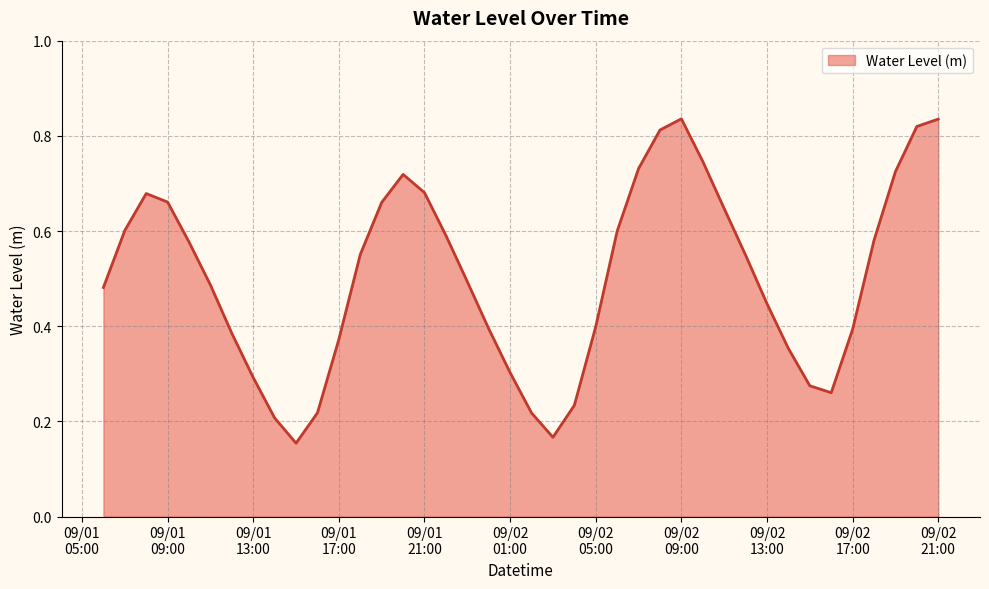

How many lines are shown in the chart?

1